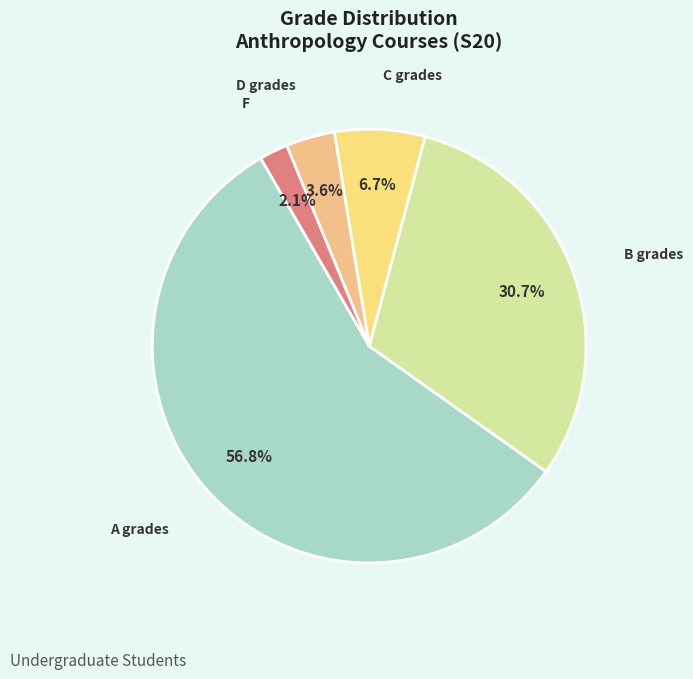

Which slice is the smallest?

F